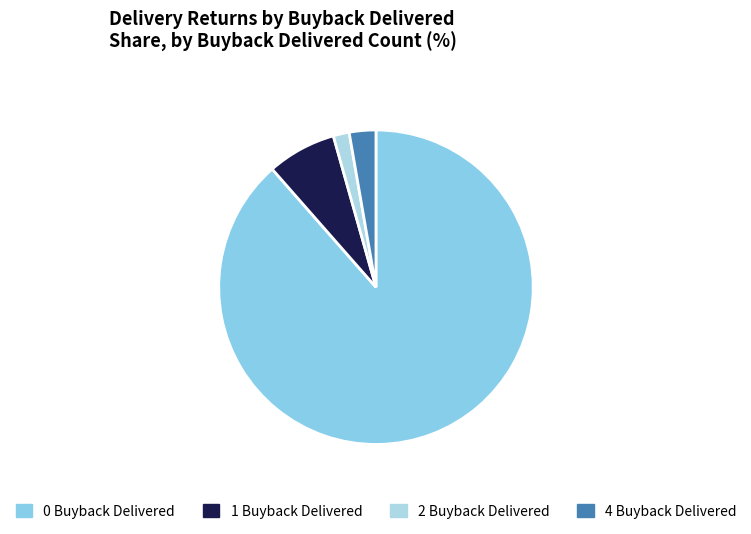

How many segments does this pie chart have?

4